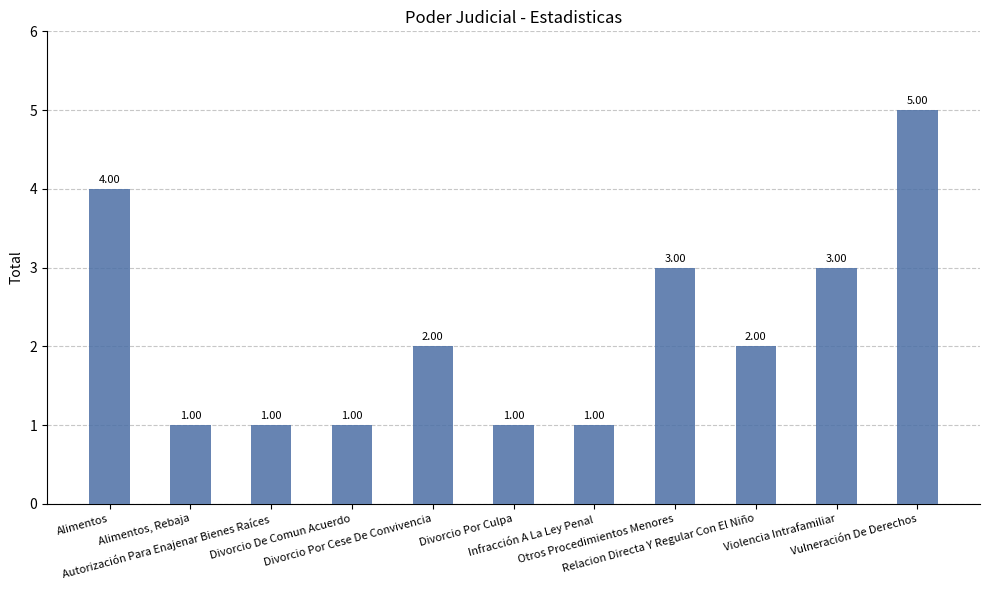

Which has a higher value, Divorcio Por Culpa or Violencia Intrafamiliar?

Violencia Intrafamiliar